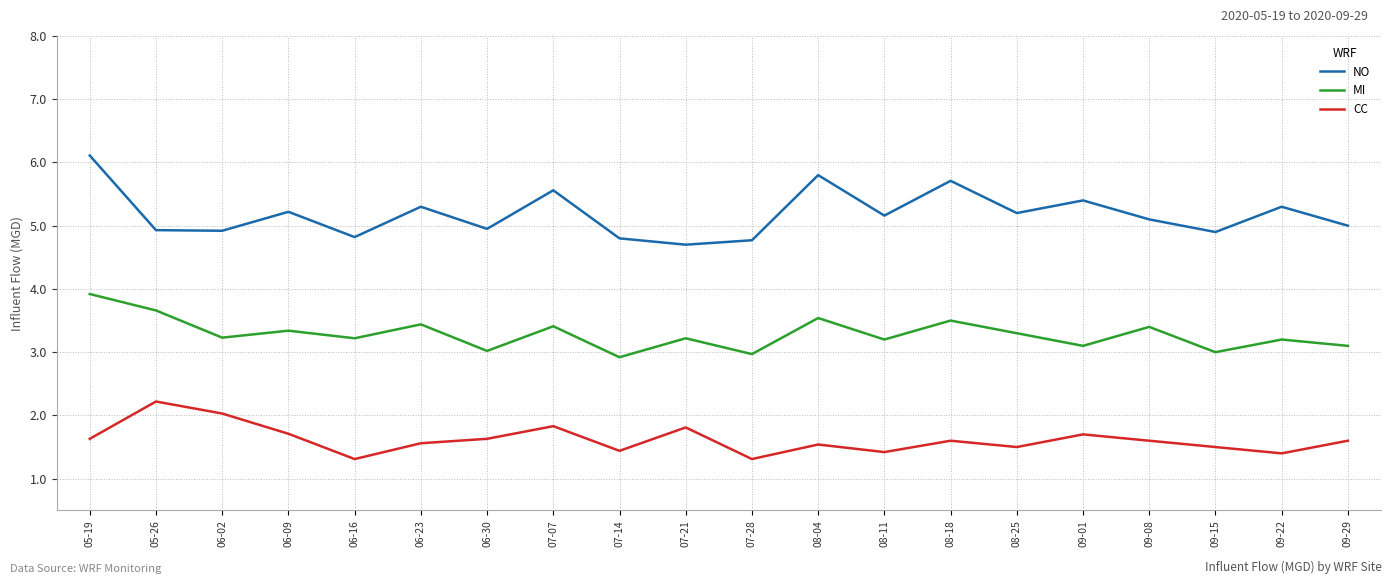

True or false: CC and MI cross at least once.

False